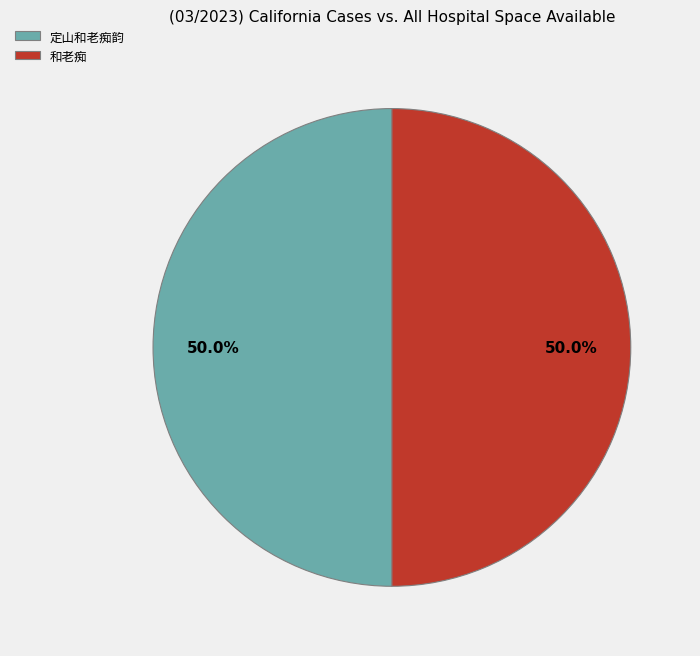

Which category accounts for the majority?

和老痴